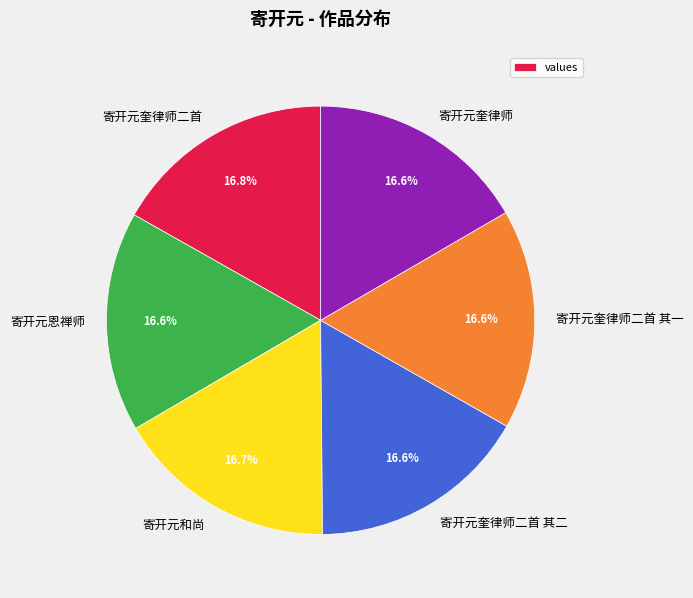

To the nearest percent, what is the average slice percentage?

17%